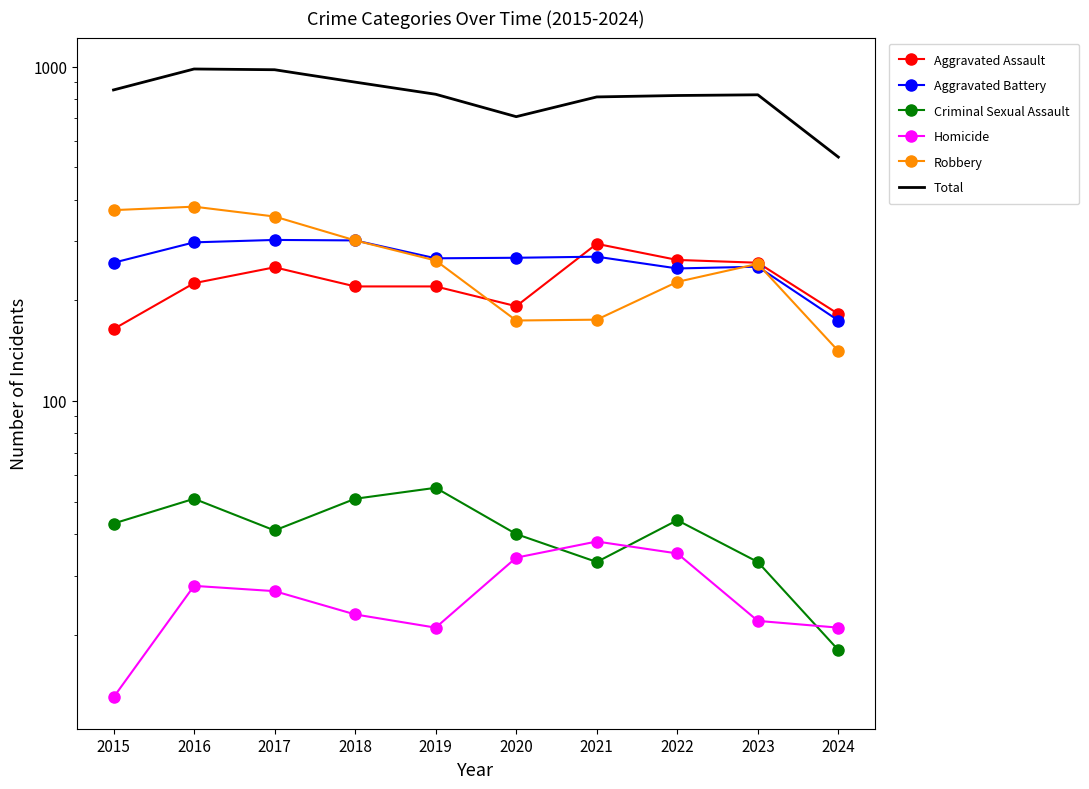

At which category is the sum across all series the highest?

2016